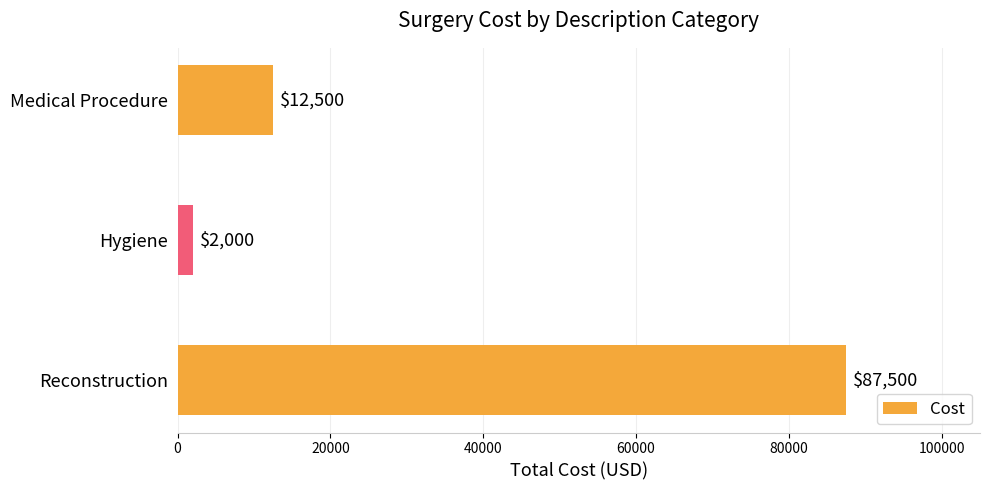

What is the ratio of the value at Medical Procedure to the value at Hygiene?

6.2